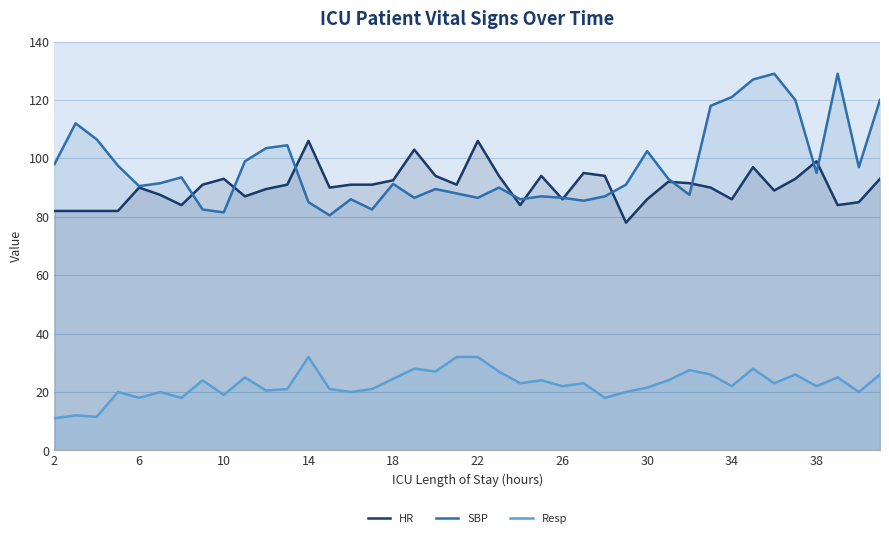

What is the average value of the Resp series?

22.6